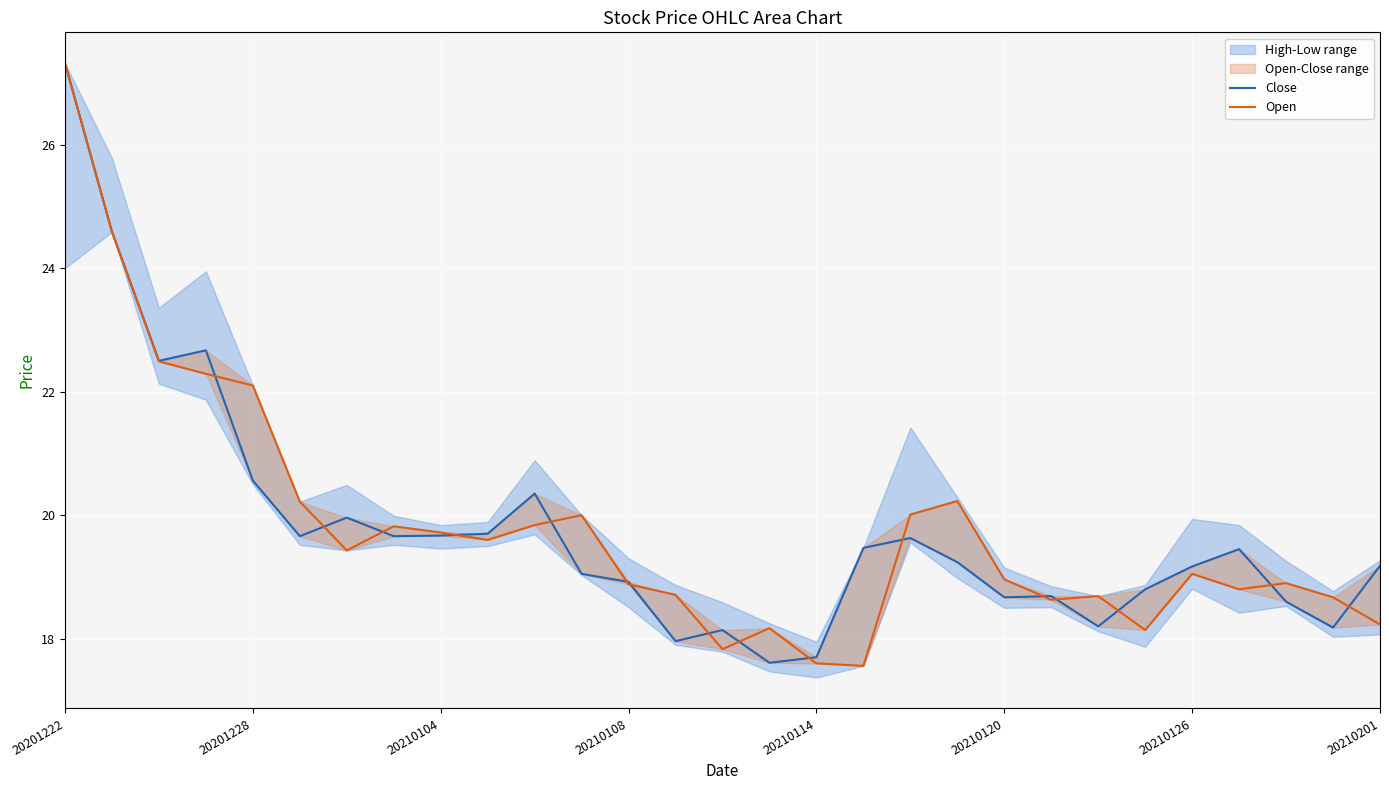

List the series in order of their overall mean, lowest first.

Close, Open